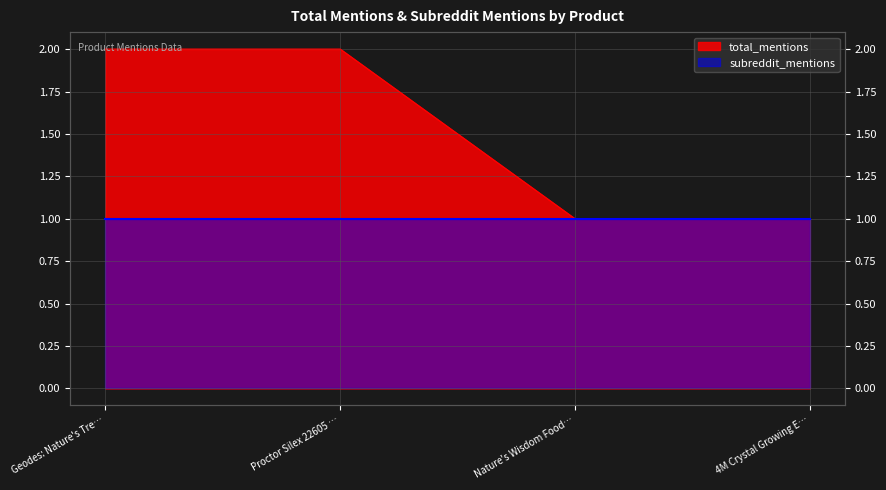

Which label corresponds to the smallest value in the chart?

Nature's Wisdom Food…